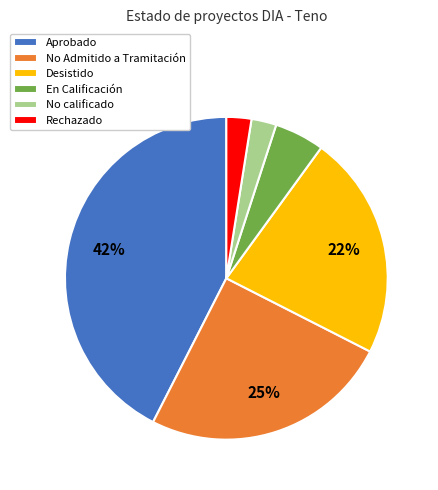

True or false: Desistido accounts for 15% of the total.

False